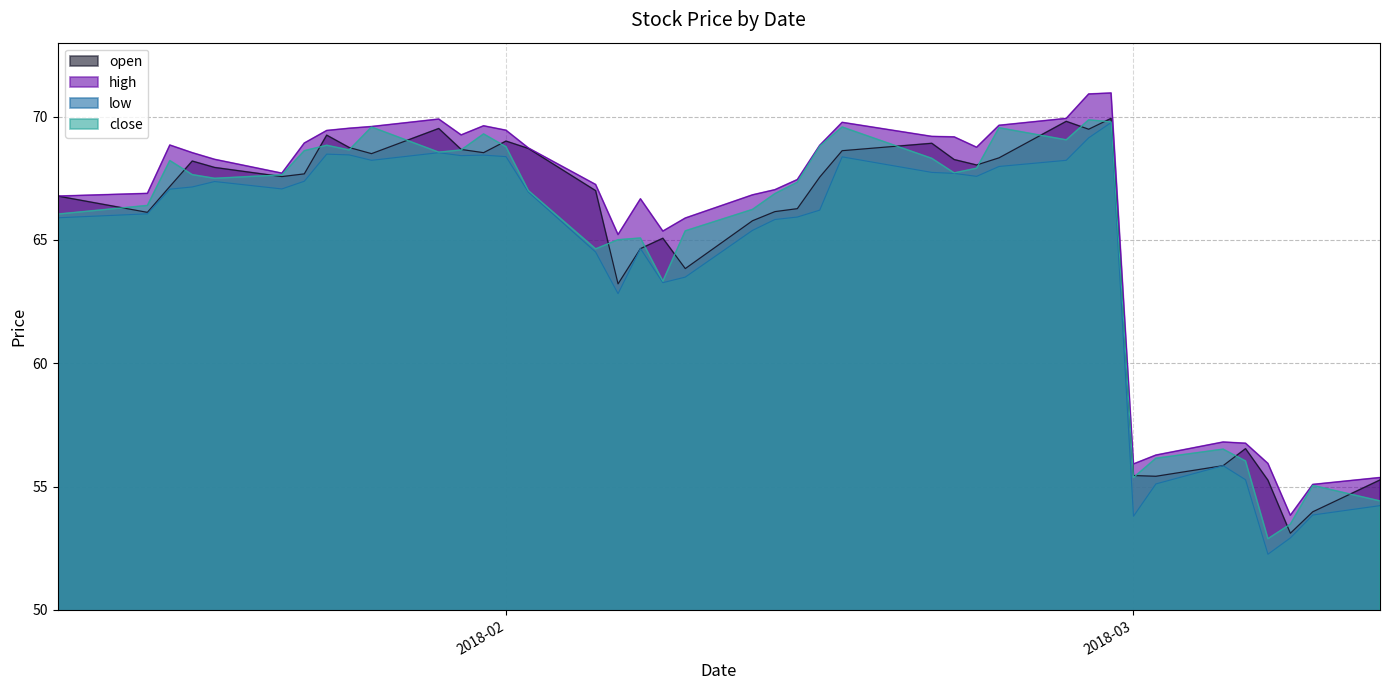

Which series changed the most between 2018-02-20 and 2018-01-18?

open